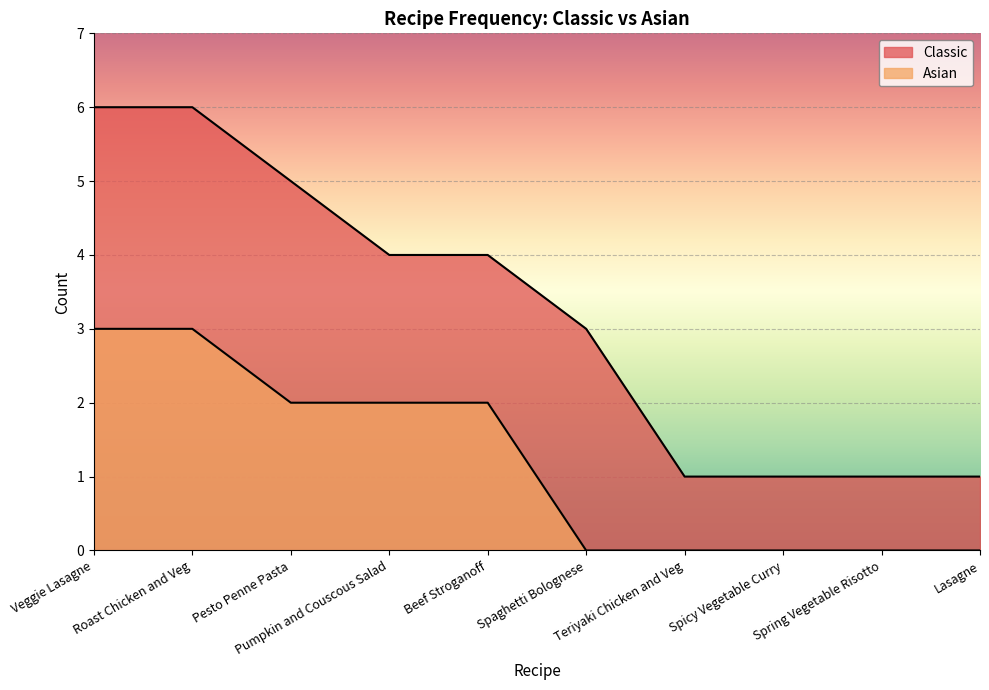

Reading left to right, transcribe all the data shown in this chart.

Classic: 6	6	5	4	4	3	1	1	1	1
Asian: 3	3	2	2	2	0	0	0	0	0